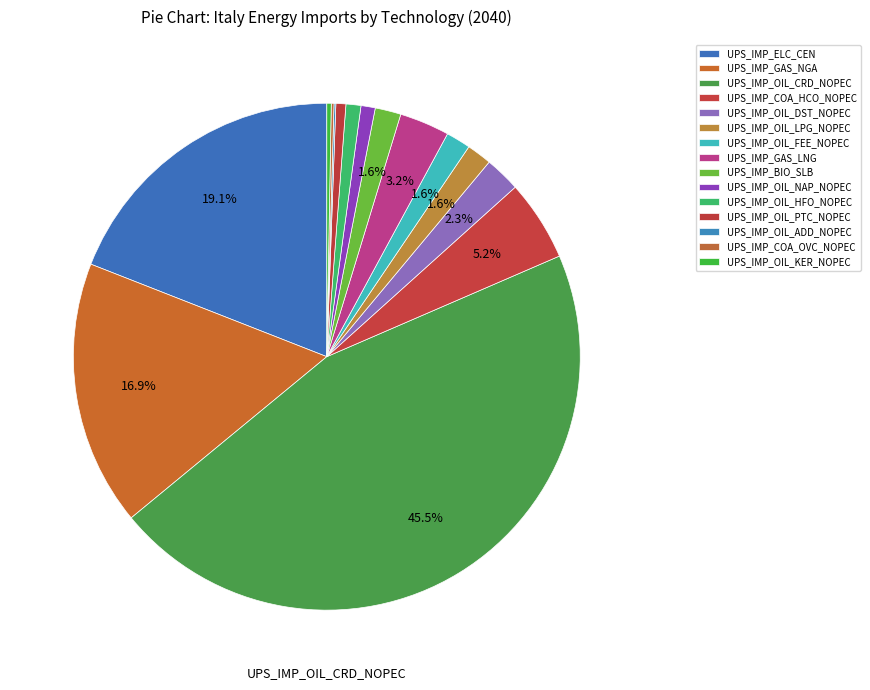

Does UPS_IMP_OIL_FEE_NOPEC represent more than half of the total?

No